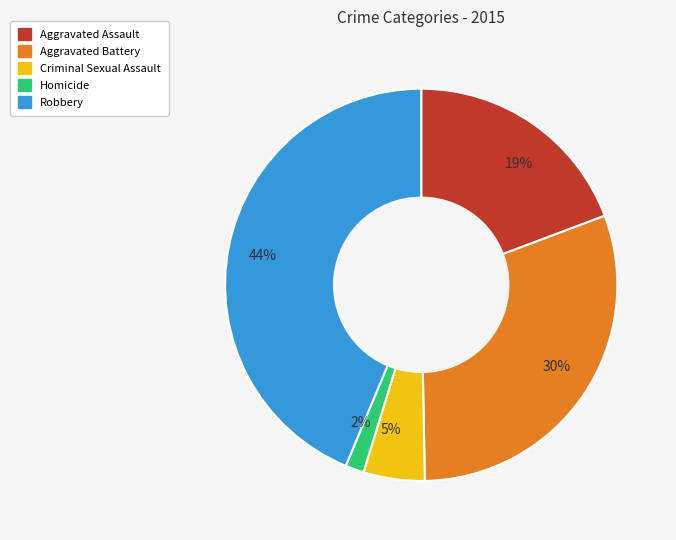

The 19% slice represents 19% of the pie. True or false?

True